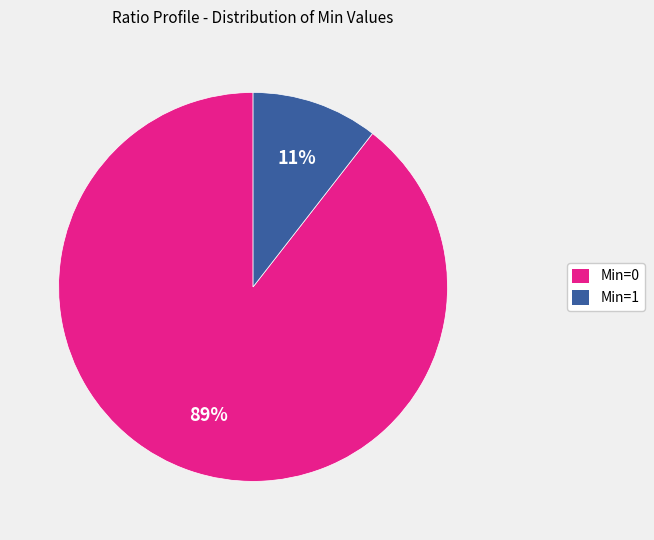

Which category has the biggest portion of the pie?

Min=0